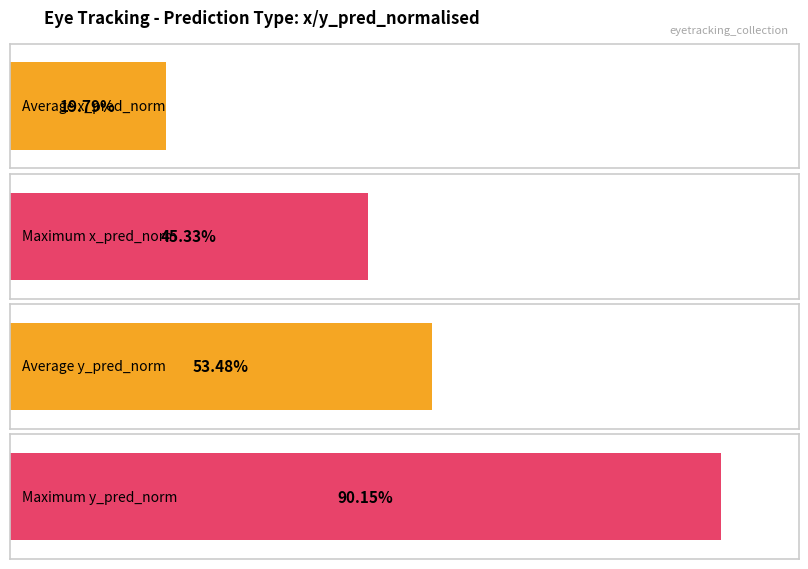

Does the chart contain any negative values?

No